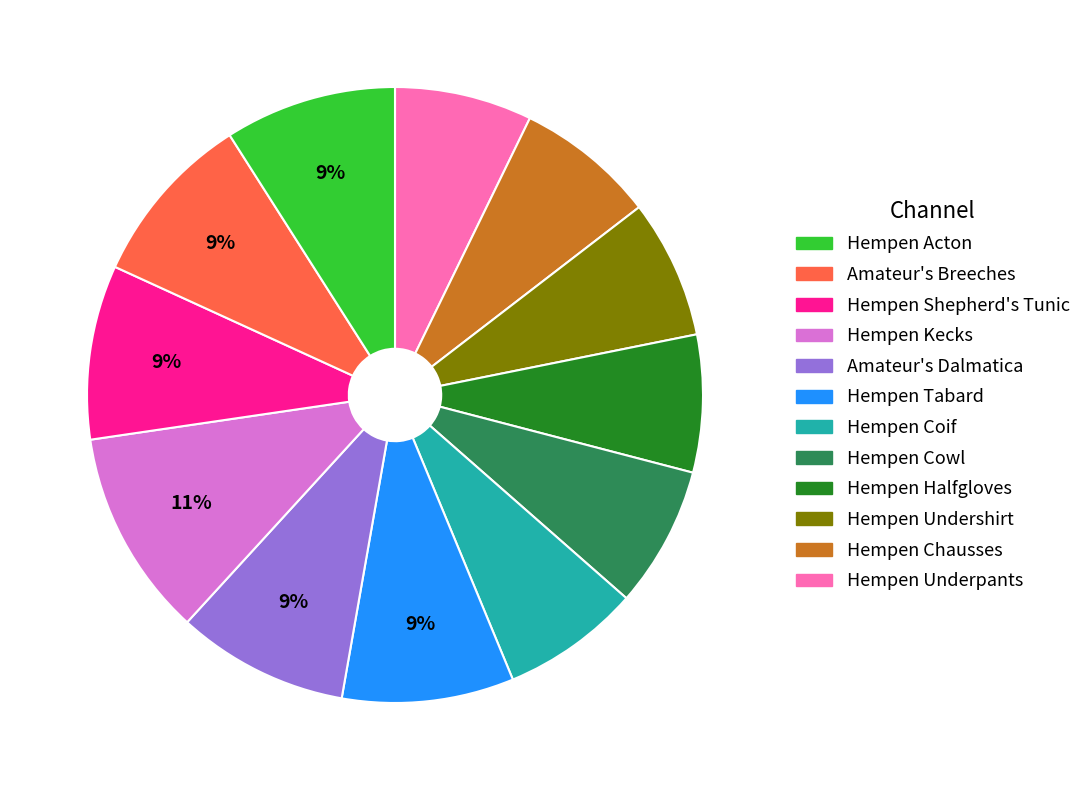

Does any single category account for the majority?

No